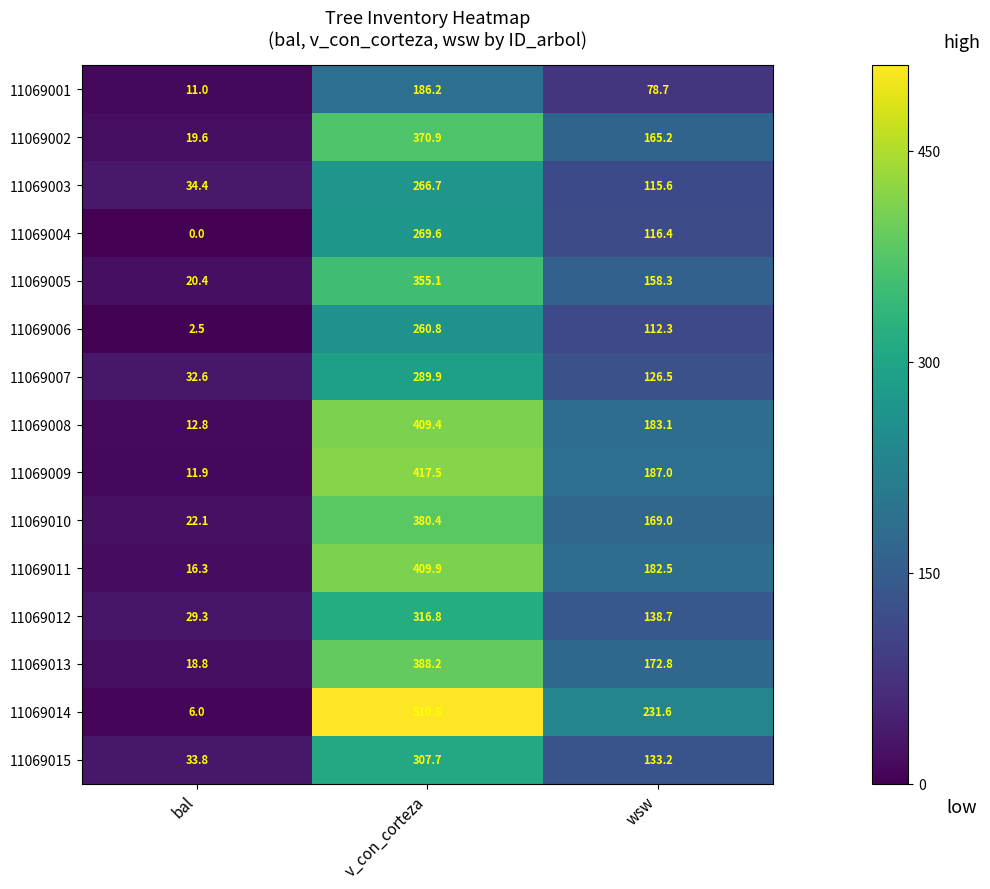

What is the average value of the 11069012 series?

161.6